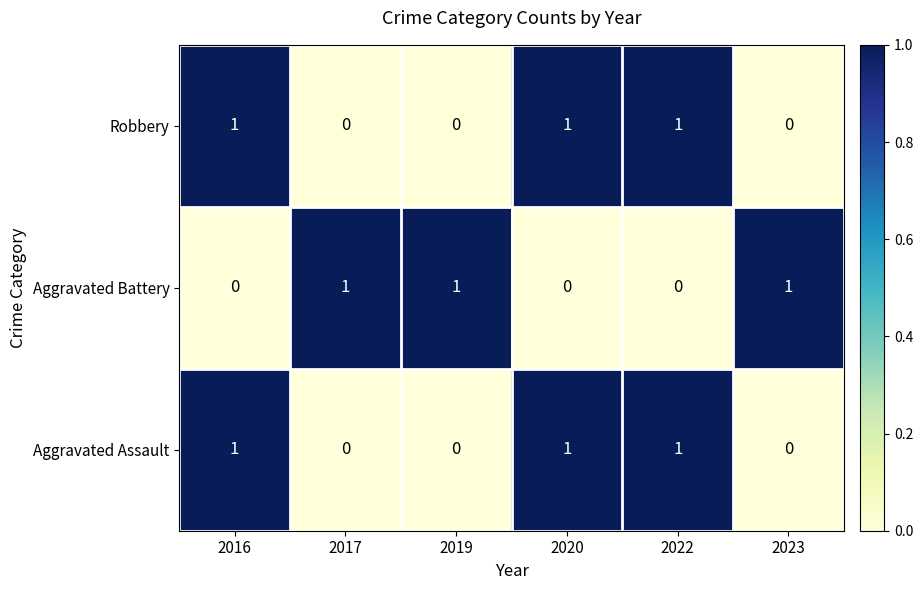

Count the Robbery values in the range 0 to 1.

6